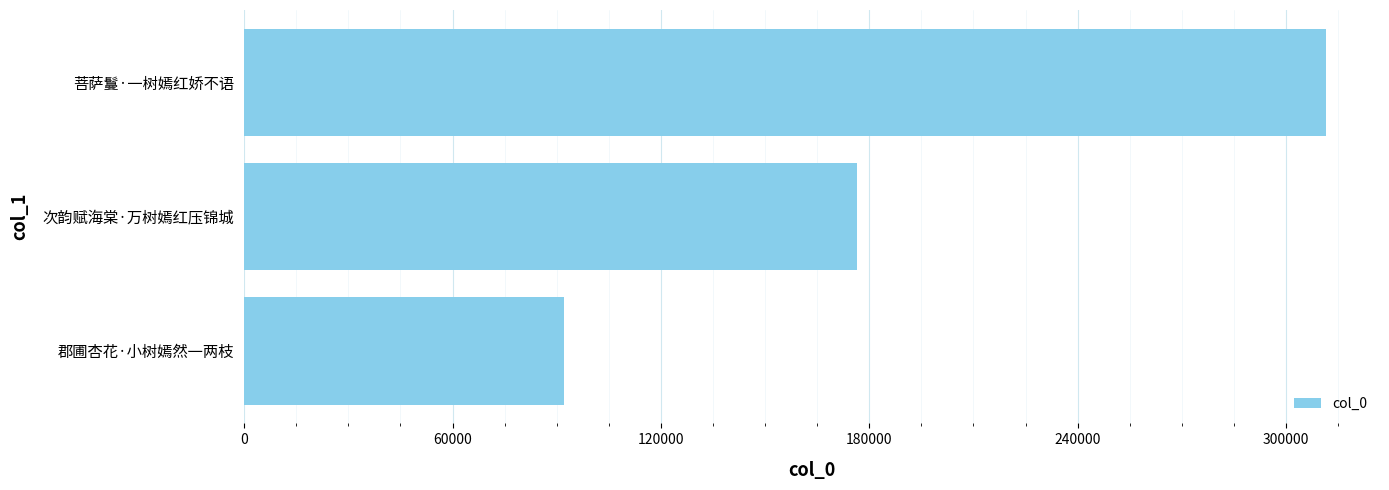

Is it true that the value at 郡圃杏花·小树嫣然一两枝 is 28749?

False